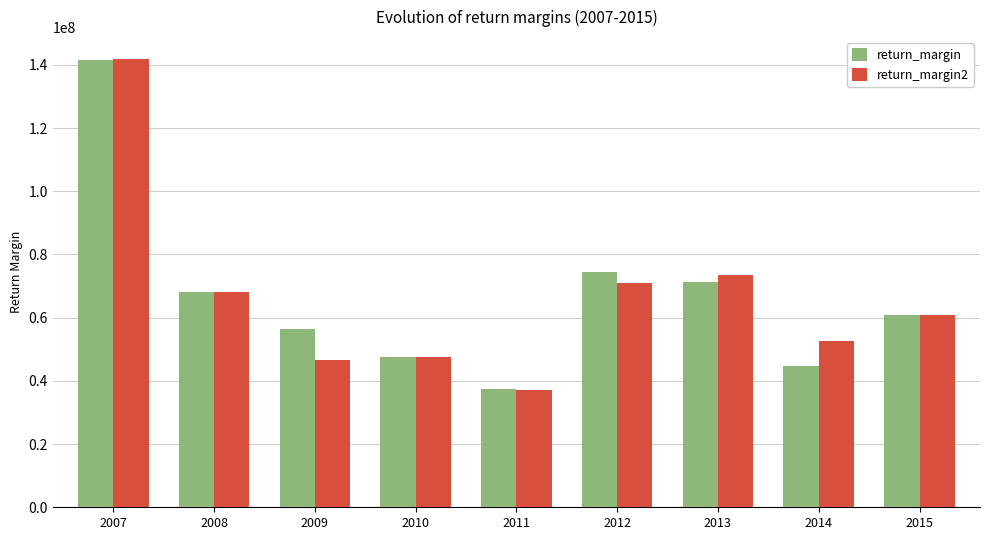

Rank the series at 2009 from highest to lowest value.

return_margin, return_margin2